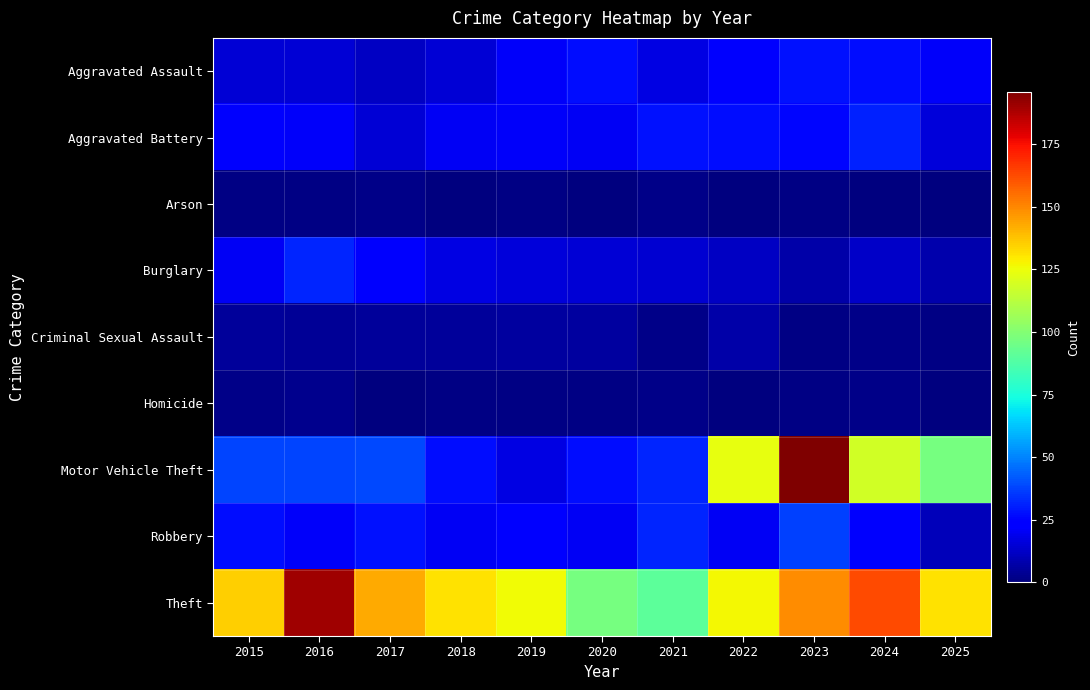

At which category is the sum across all series the highest?

2023